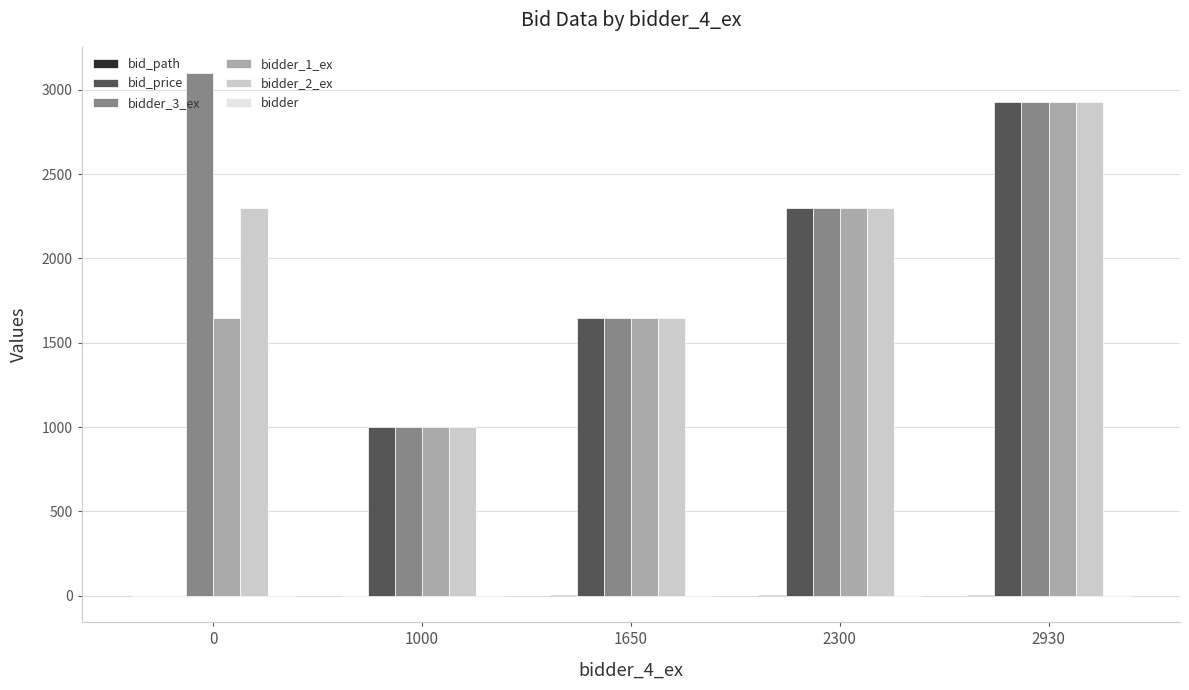

What is the maximum value shown in the chart?

3100